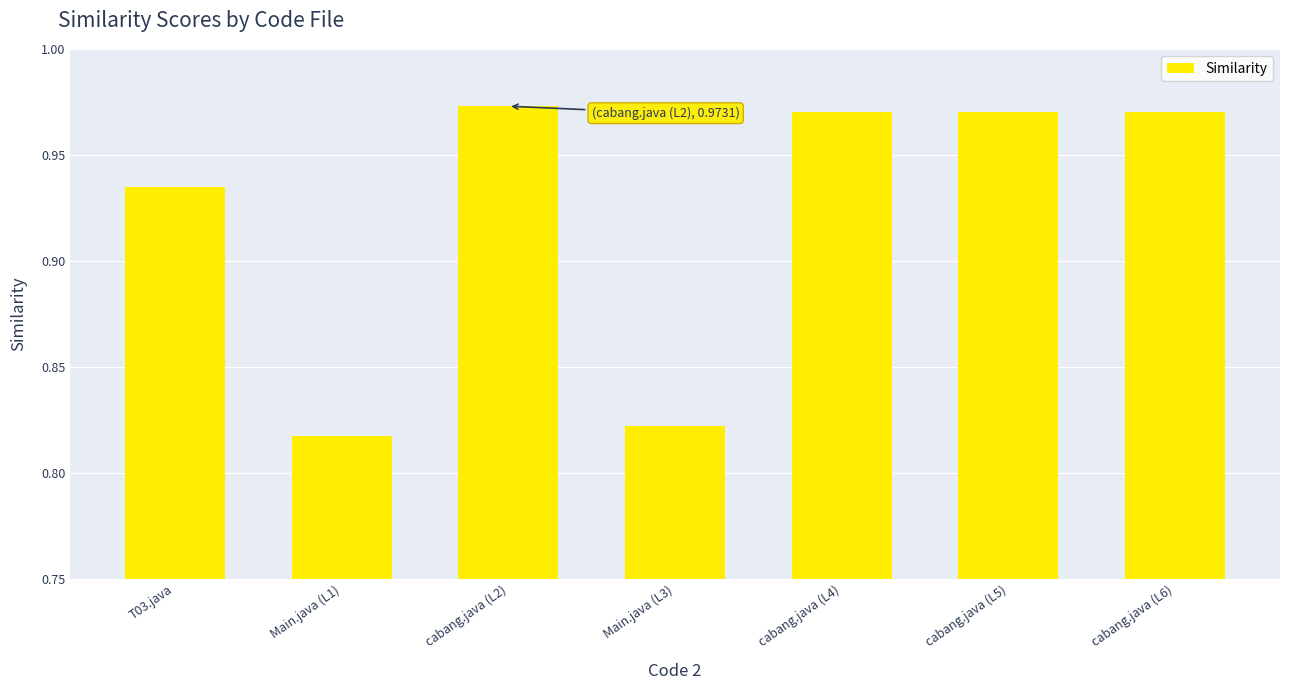

The chart shows a value of 0.4 at T03.java. True or false?

False